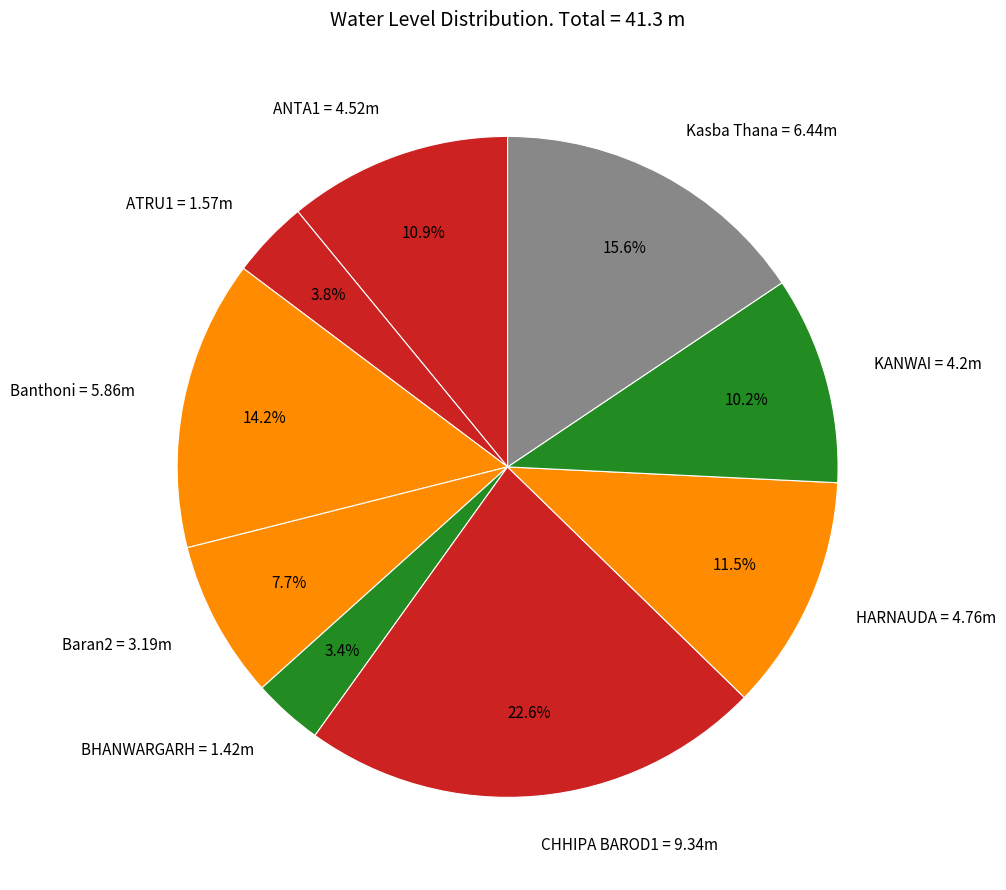

Which slice is the largest?

CHHIPA BAROD1